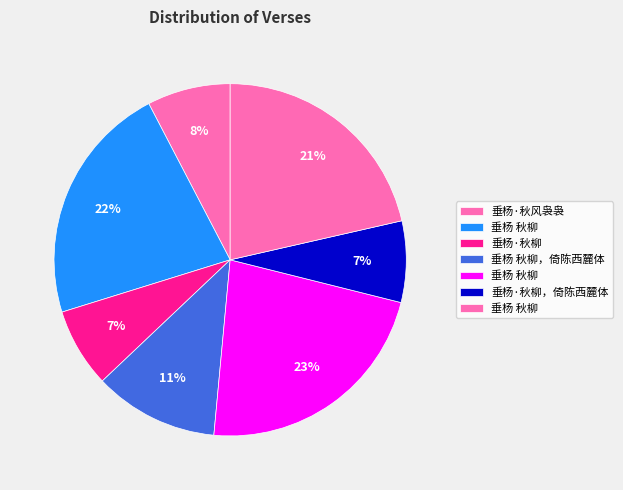

Is there a majority slice in this chart?

No